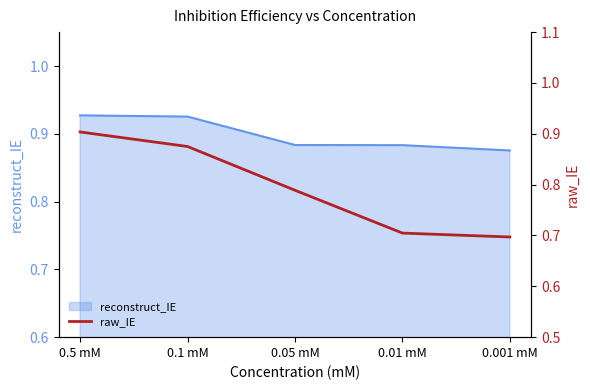

Rank the categories by value from highest to lowest.

0.5 mM, 0.1 mM, 0.05 mM, 0.01 mM, 0.001 mM